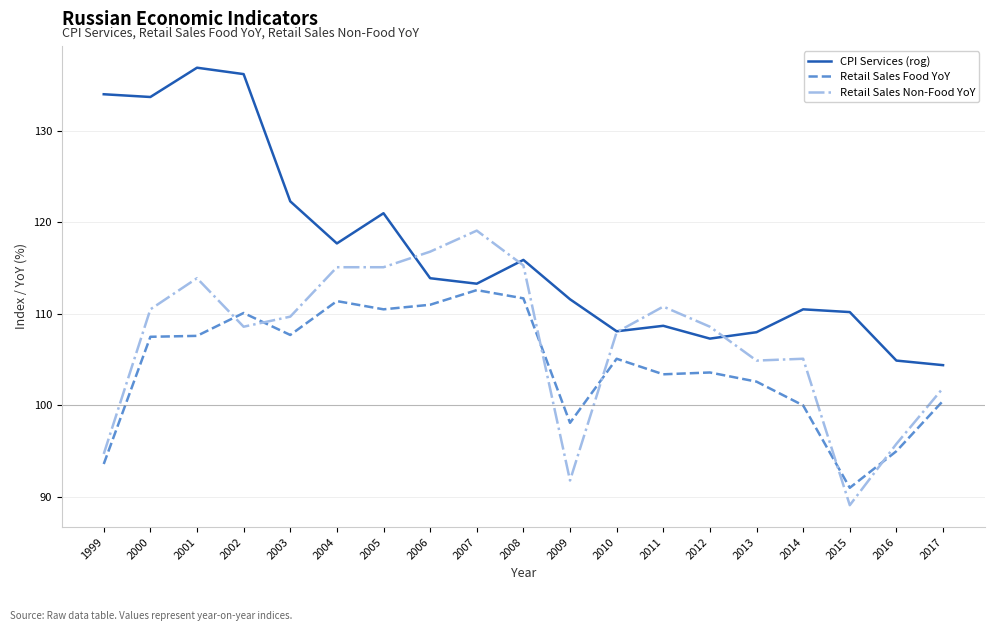

Which series has the widest spread of values?

CPI Services (rog)